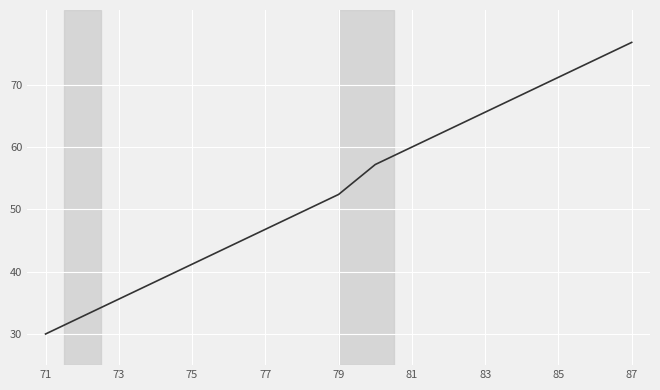

What is the average value?

53.3